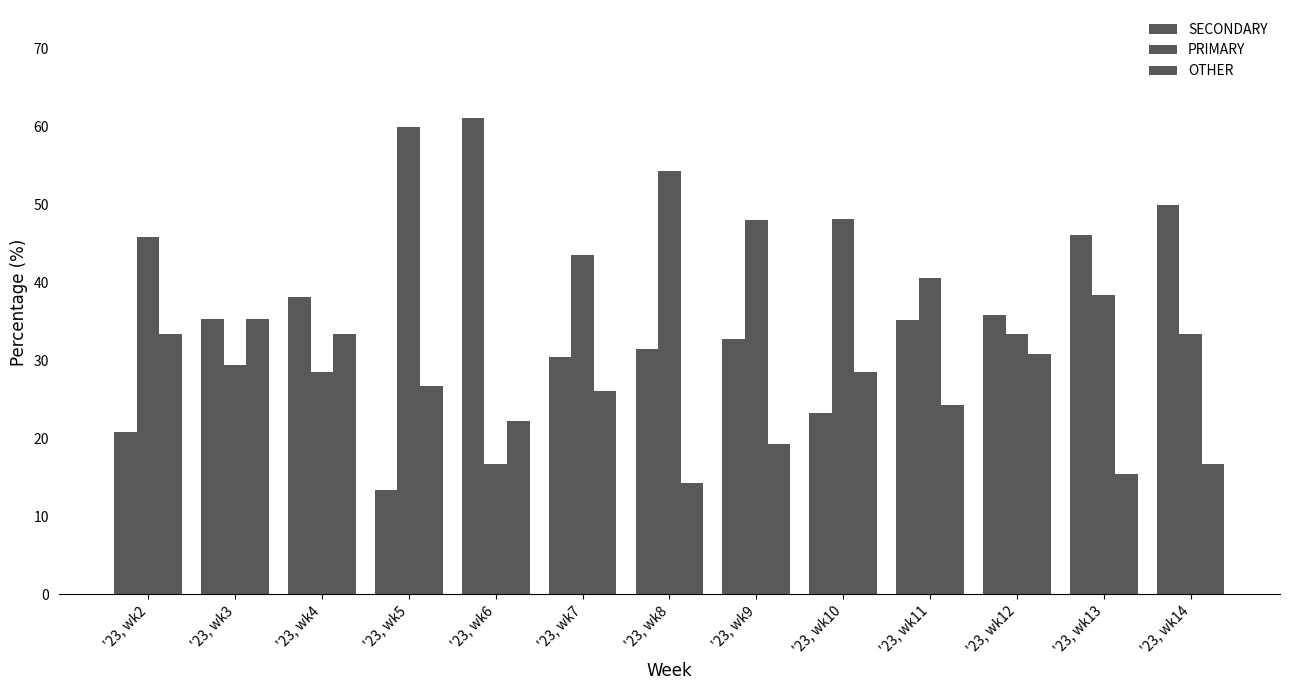

What is the spread (max minus min) of values at '23, wk8?

40.0